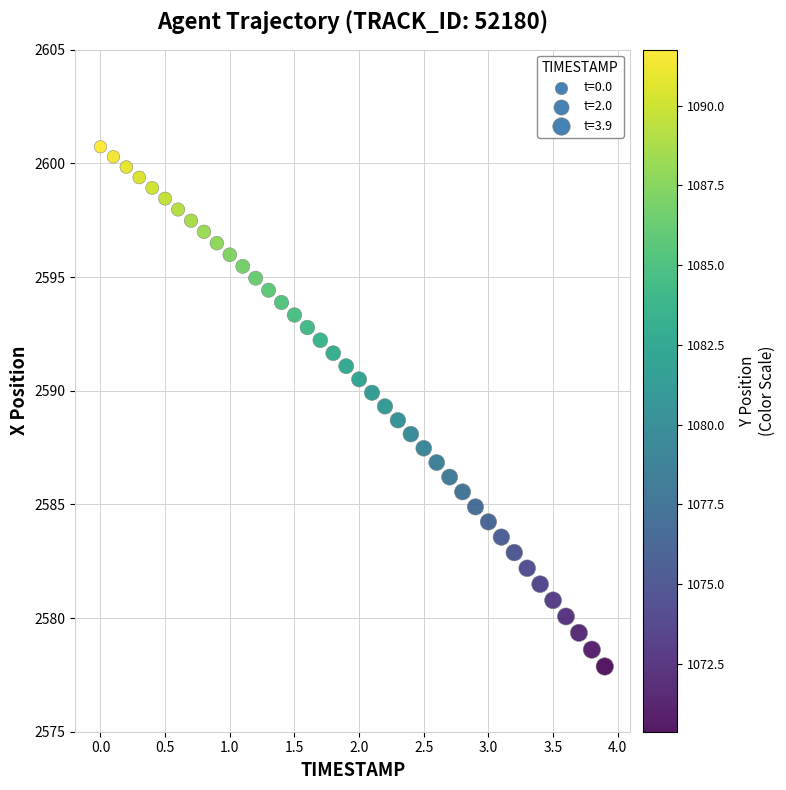

What is the range of X values (max minus min)?

3.9